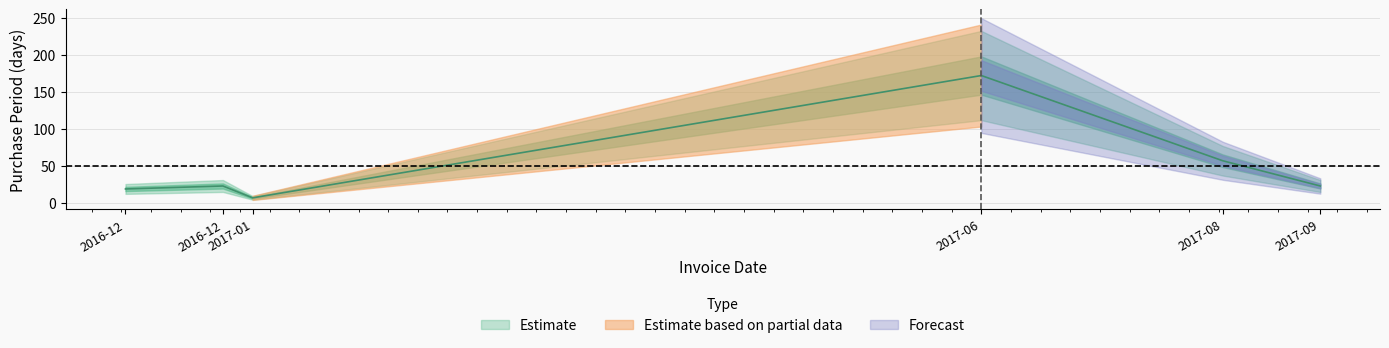

How many lines are shown in the chart?

1